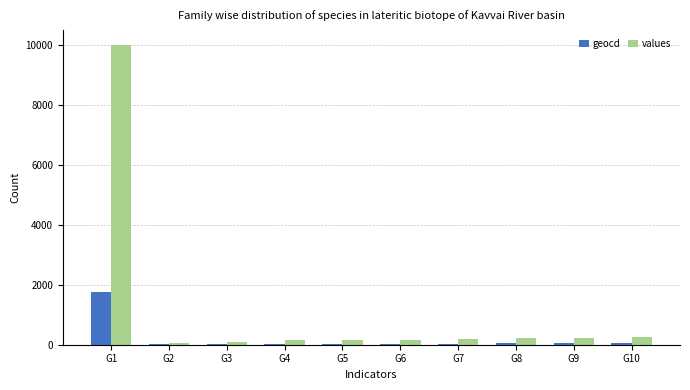

The value of values at G1 is 17725. True or false?

False